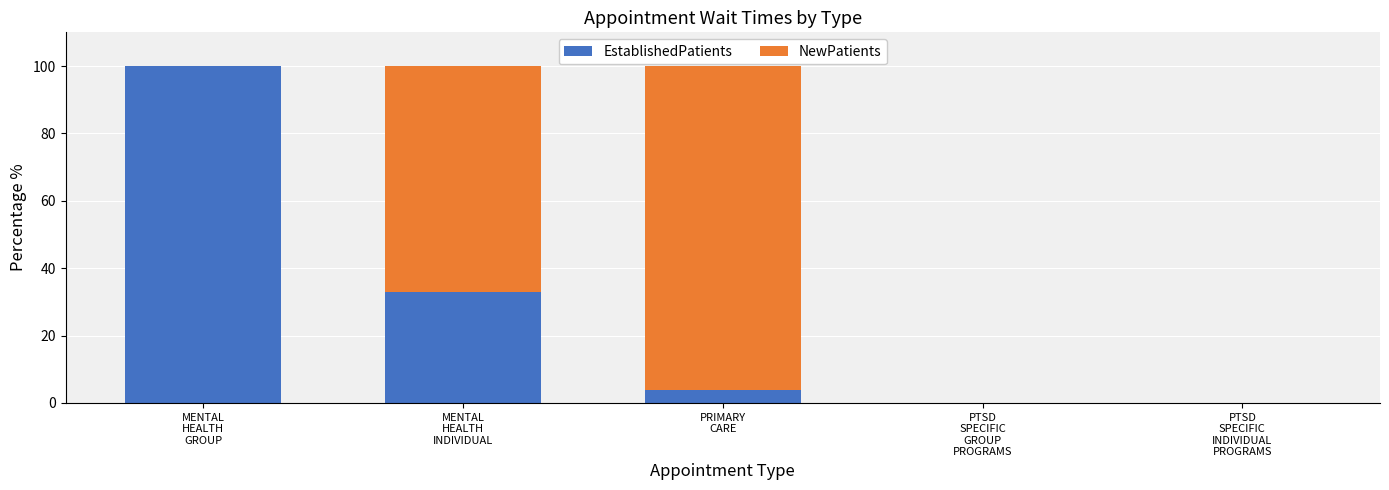

What is the maximum value for EstablishedPatients?

100.0